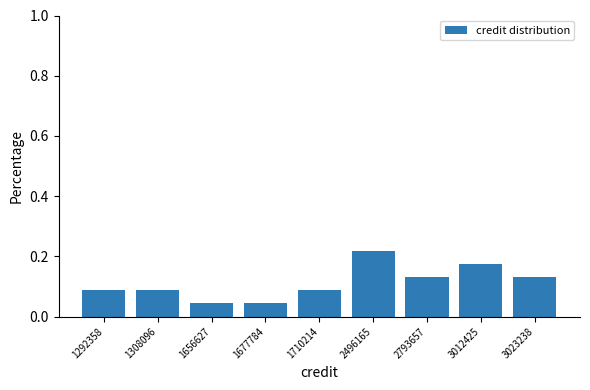

Count the values in the range 0 to 1.

9